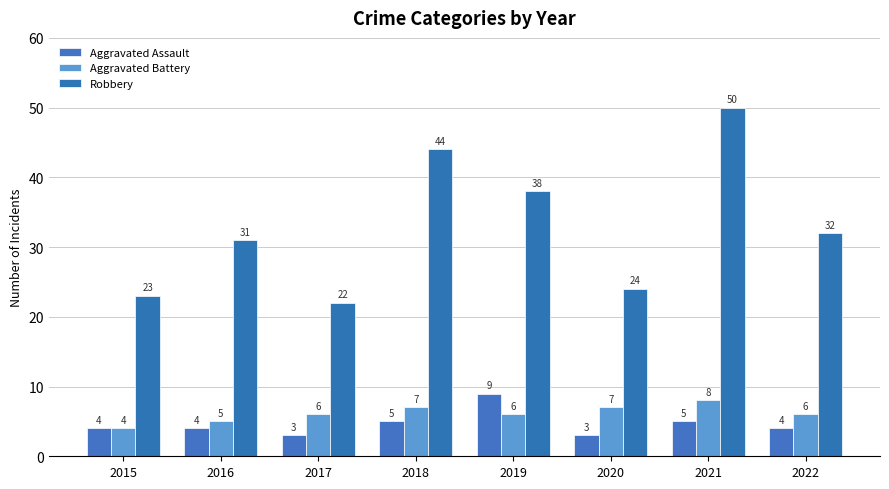

At which label does Aggravated Assault first exceed 4?

2018